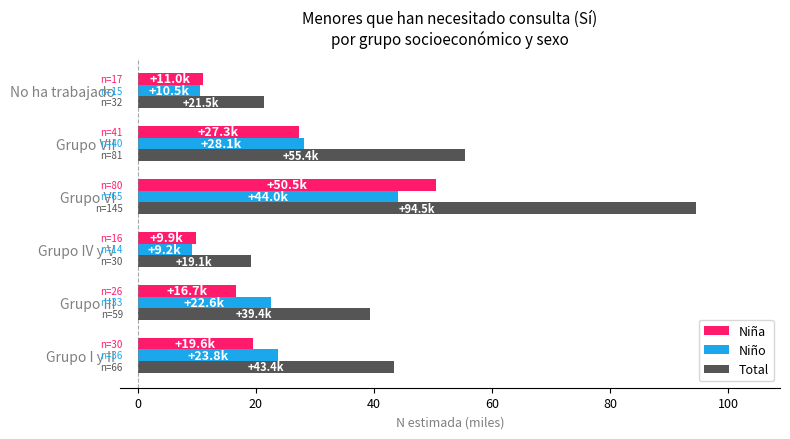

Read the Niña value at Grupo IV y V.

9.9